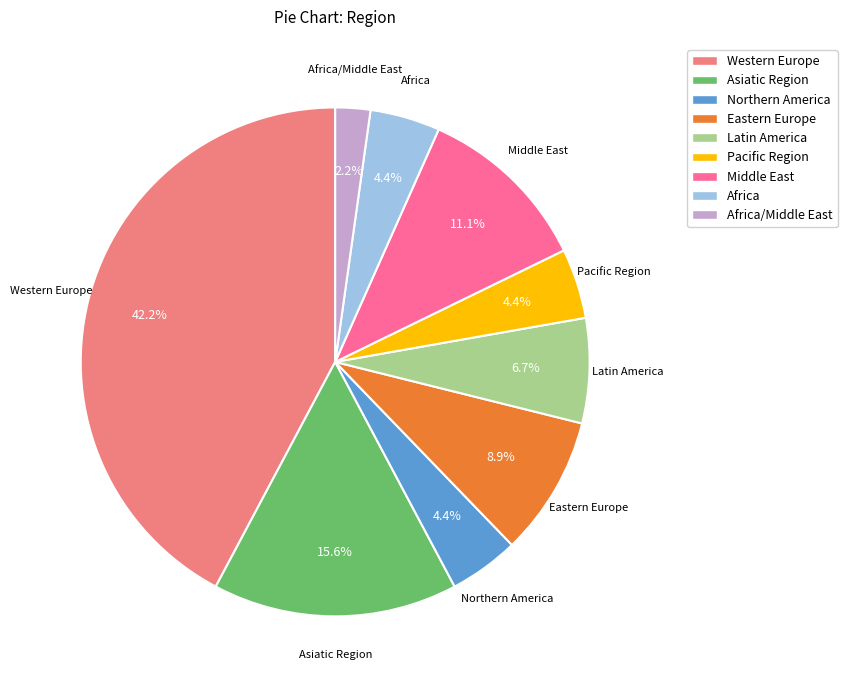

Count the number of slices in the pie.

9